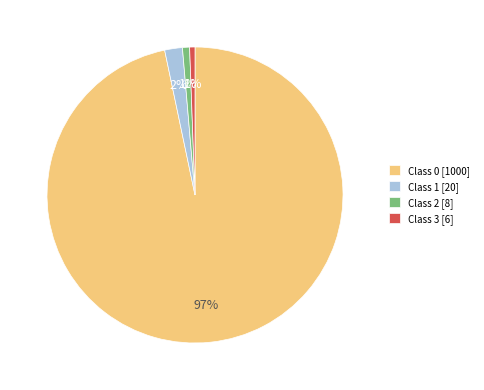

To the nearest percent, what percentage of the pie is Class 2 [8]?

1%